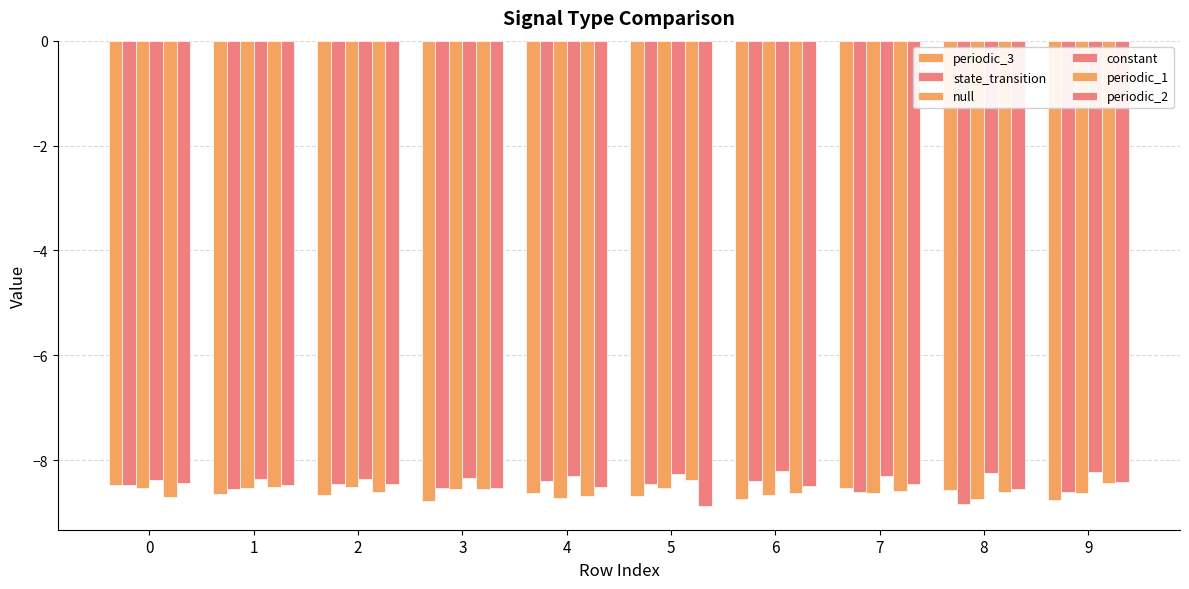

Which series has the widest spread of values?

periodic_2